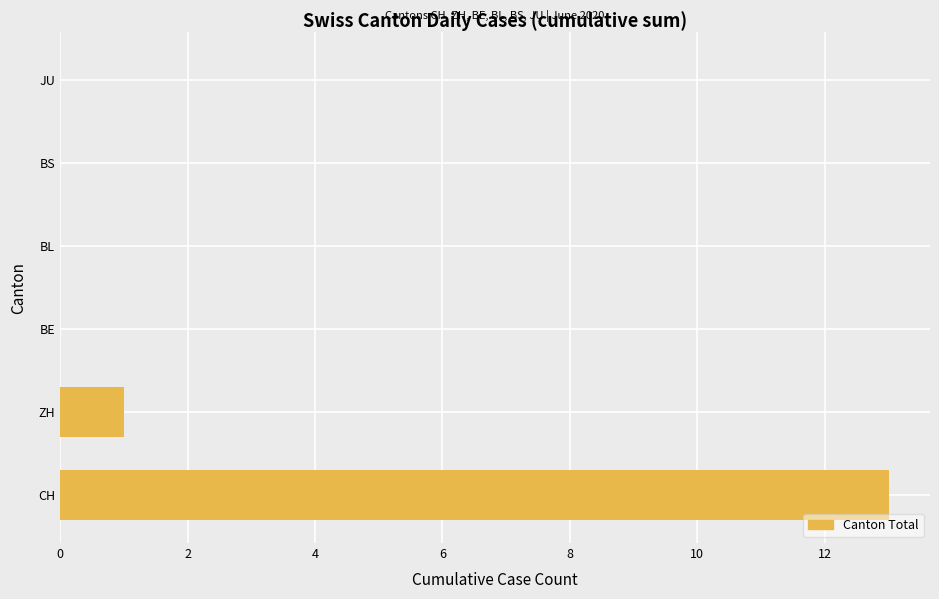

True or false: the data shows -7 at BS.

False